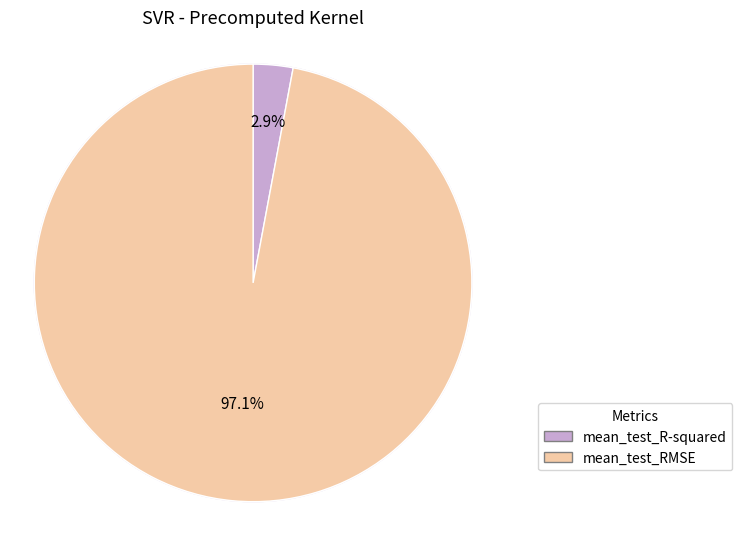

Rank the categories by value from highest to lowest.

mean_test_RMSE, mean_test_R-squared